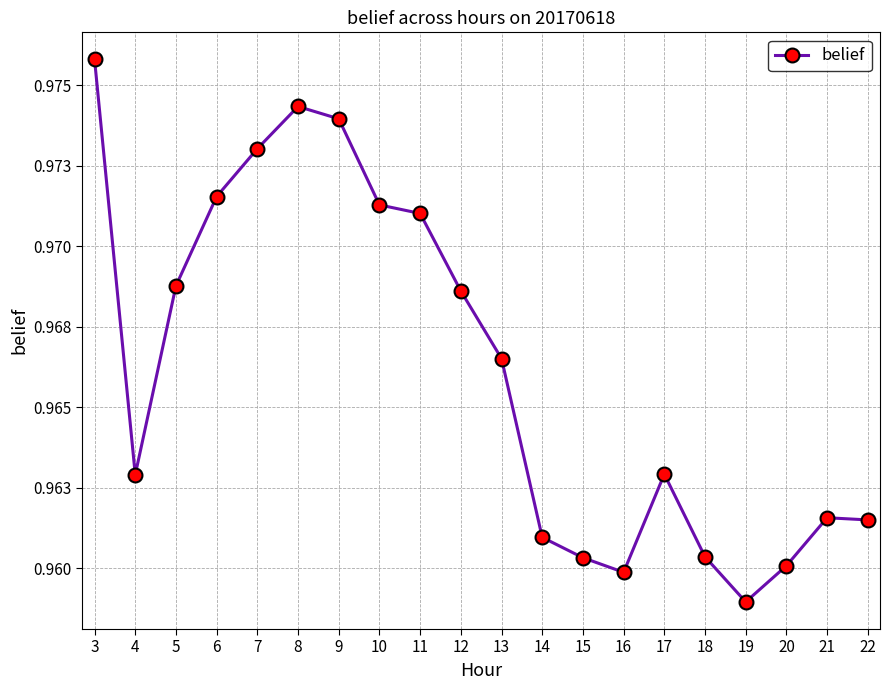

Is this an area chart (filled region under the line)?

No